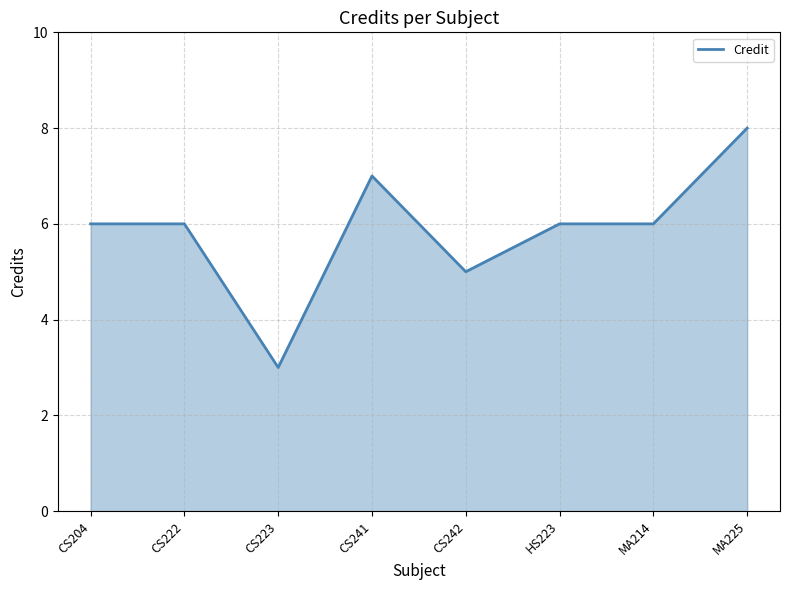

What is the sum of the values at CS223 and CS204?

9